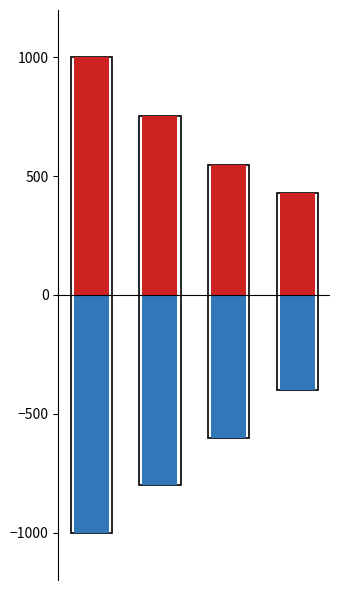

What is the difference between the maximum and minimum values in the Precio $/Kg series?

570.9